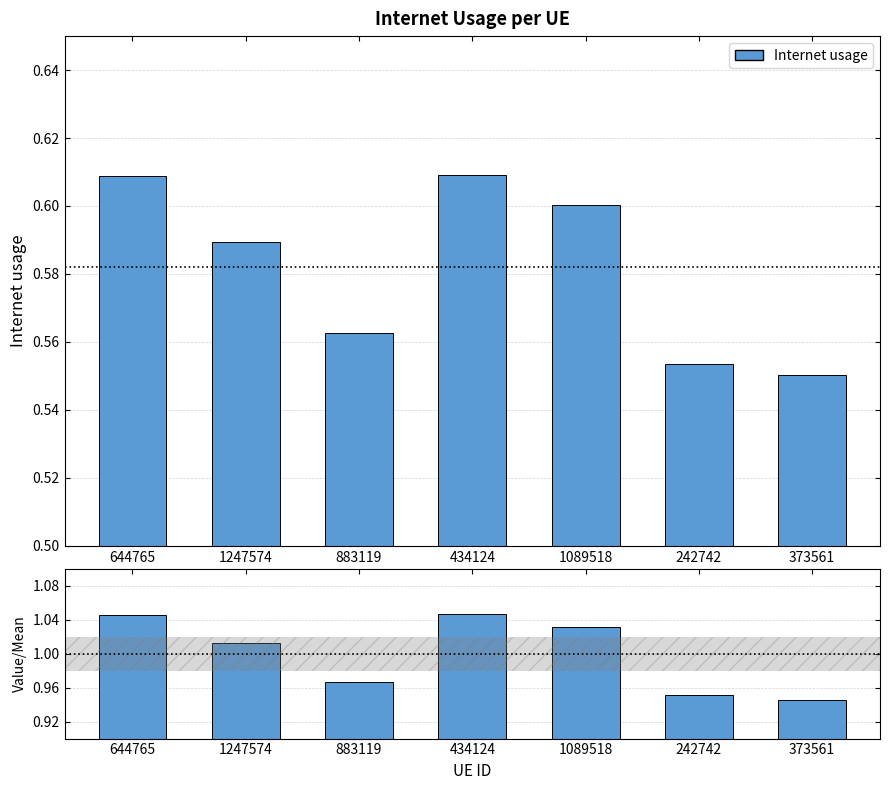

Between 644765 and 373561, which is larger?

644765